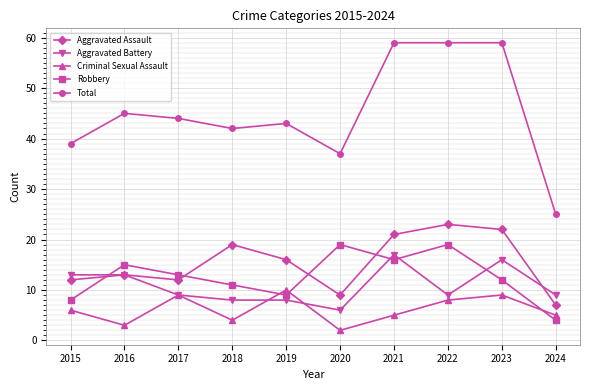

What is the lowest value of the Aggravated Assault series?

7